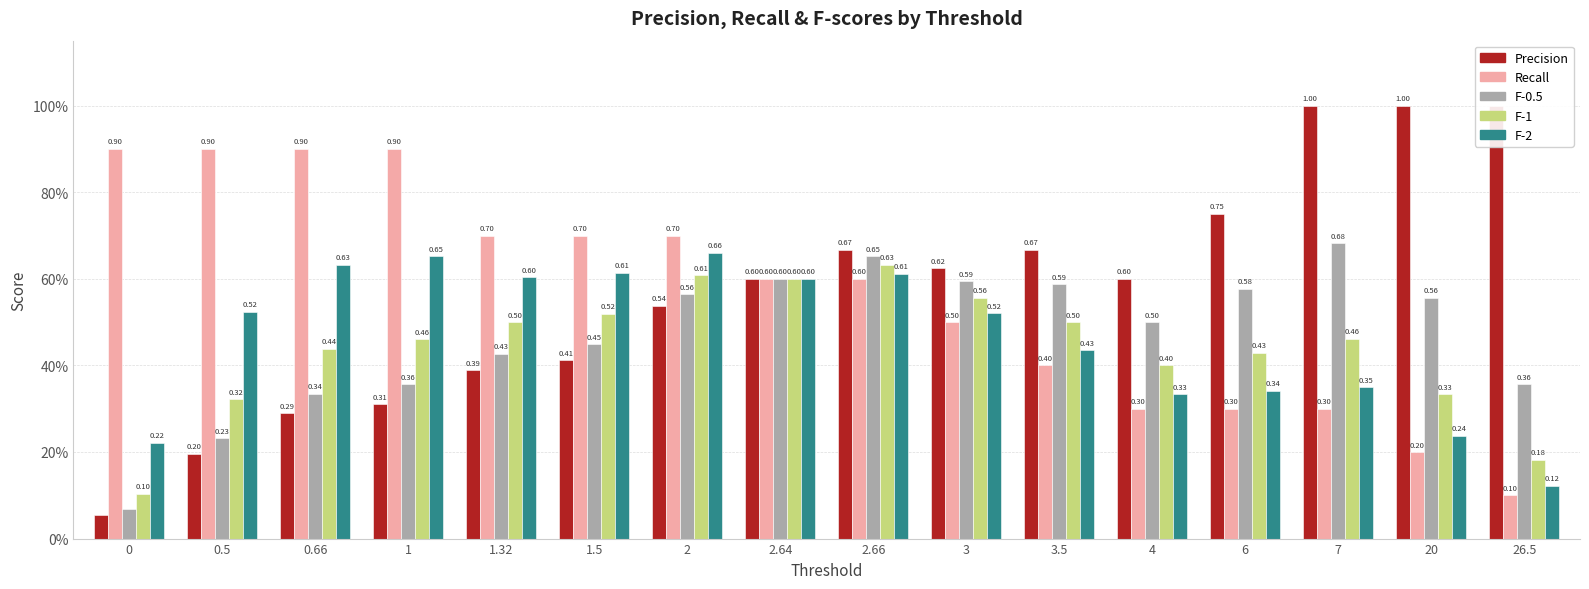

How many bars are there in each group?

5